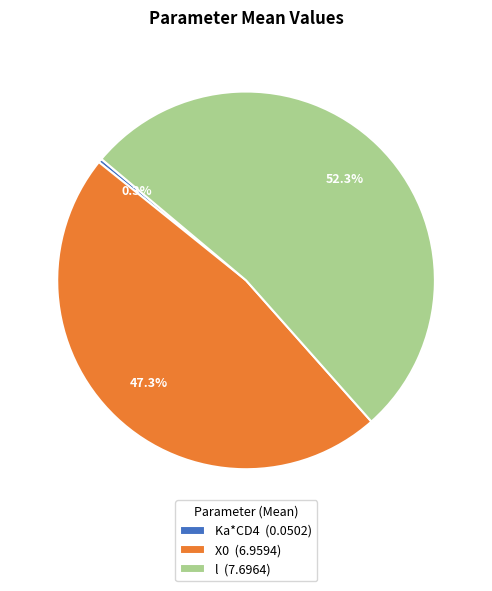

Combined, do Ka*CD4 and X0 account for over 50%?

No